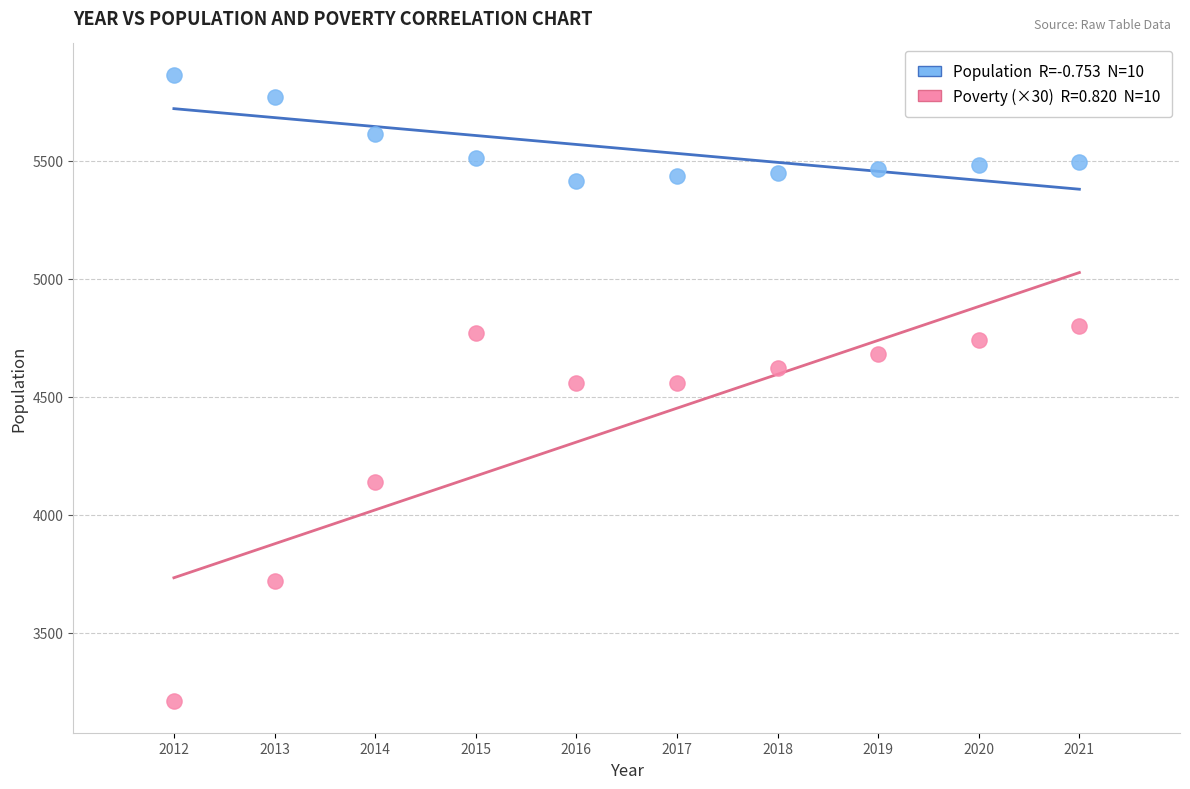

Across all data points, what is the range of Y values (max minus min)?

2654